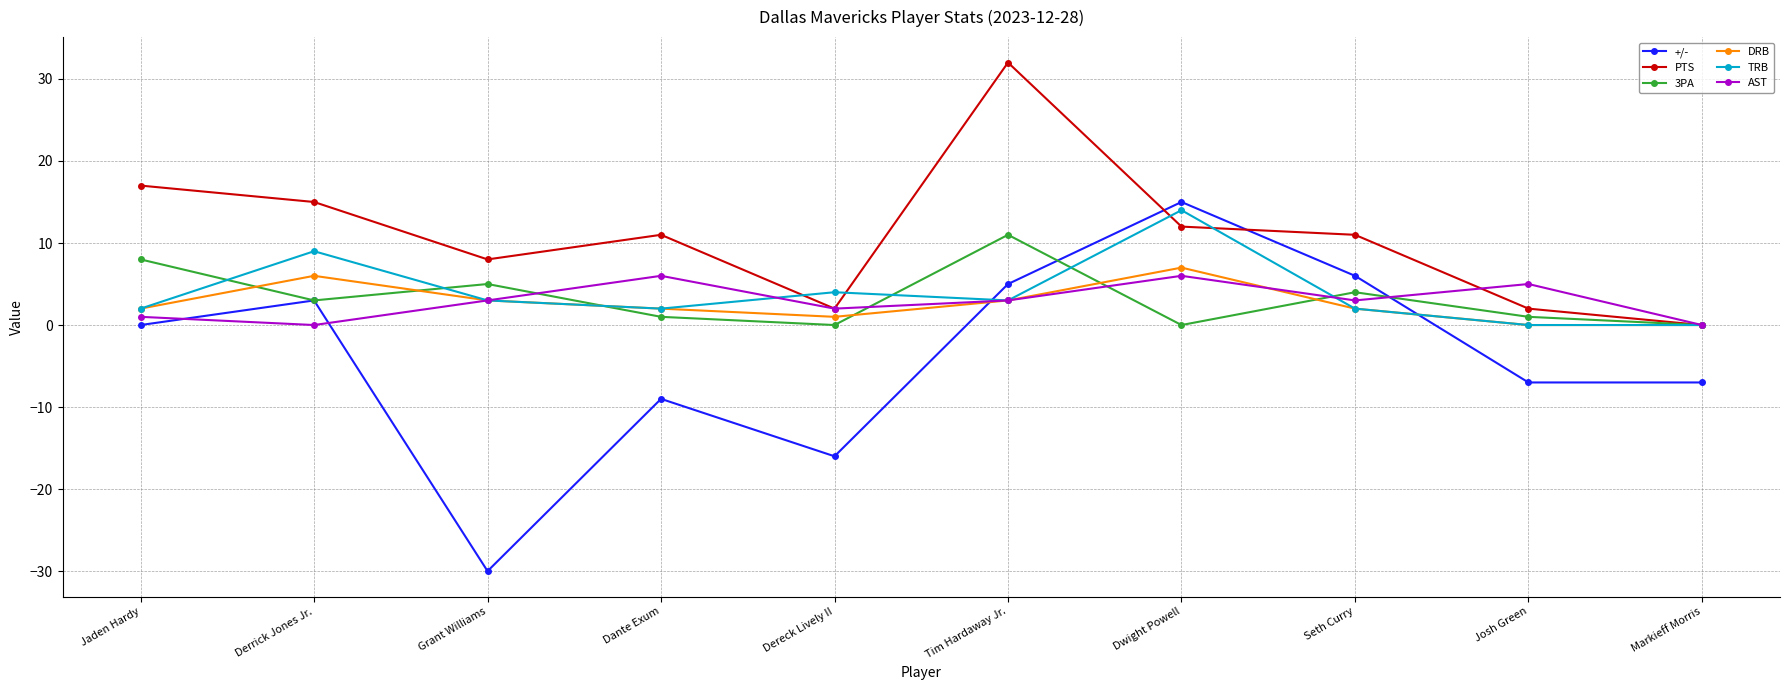

Reading left to right, what are all the values shown in this chart?

+/-: Jaden Hardy=0	Derrick Jones Jr.=3	Grant Williams=-30	Dante Exum=-9	Dereck Lively II=-16	Tim Hardaway Jr.=5	Dwight Powell=15	Seth Curry=6	Josh Green=-7	Markieff Morris=-7
PTS: Jaden Hardy=17	Derrick Jones Jr.=15	Grant Williams=8	Dante Exum=11	Dereck Lively II=2	Tim Hardaway Jr.=32	Dwight Powell=12	Seth Curry=11	Josh Green=2	Markieff Morris=0
3PA: Jaden Hardy=8	Derrick Jones Jr.=3	Grant Williams=5	Dante Exum=1	Dereck Lively II=0	Tim Hardaway Jr.=11	Dwight Powell=0	Seth Curry=4	Josh Green=1	Markieff Morris=0
DRB: Jaden Hardy=2	Derrick Jones Jr.=6	Grant Williams=3	Dante Exum=2	Dereck Lively II=1	Tim Hardaway Jr.=3	Dwight Powell=7	Seth Curry=2	Josh Green=0	Markieff Morris=0
TRB: Jaden Hardy=2	Derrick Jones Jr.=9	Grant Williams=3	Dante Exum=2	Dereck Lively II=4	Tim Hardaway Jr.=3	Dwight Powell=14	Seth Curry=2	Josh Green=0	Markieff Morris=0
AST: Jaden Hardy=1	Derrick Jones Jr.=0	Grant Williams=3	Dante Exum=6	Dereck Lively II=2	Tim Hardaway Jr.=3	Dwight Powell=6	Seth Curry=3	Josh Green=5	Markieff Morris=0